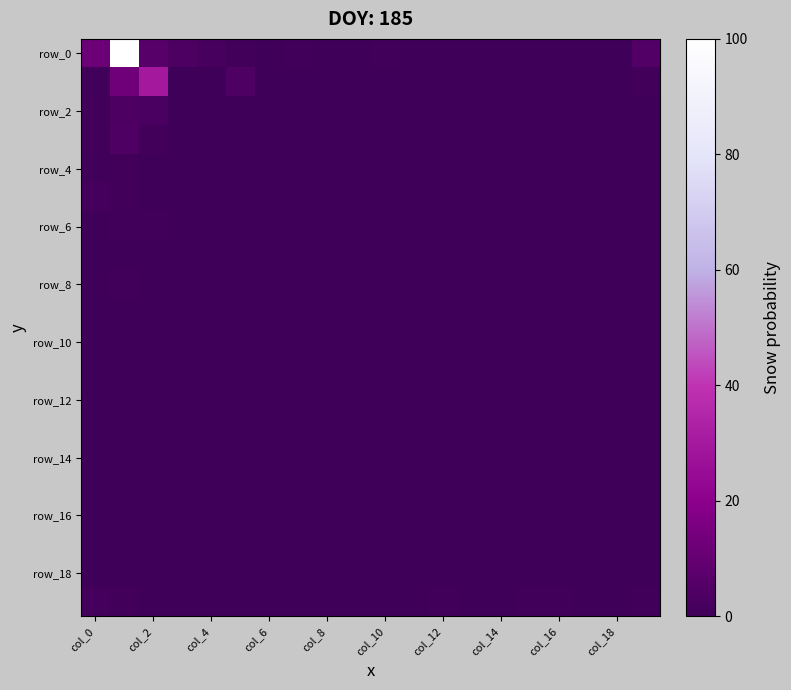

How many data points does each series have?

20